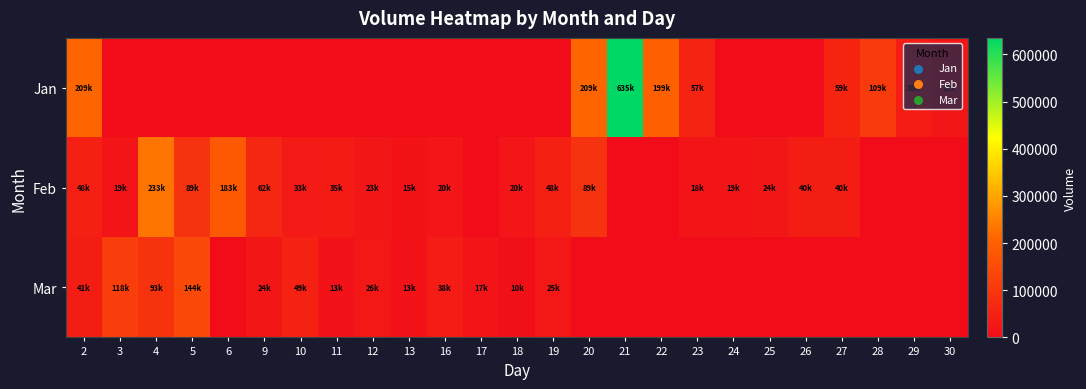

At how many categories does at least one series exceed 120002?

7